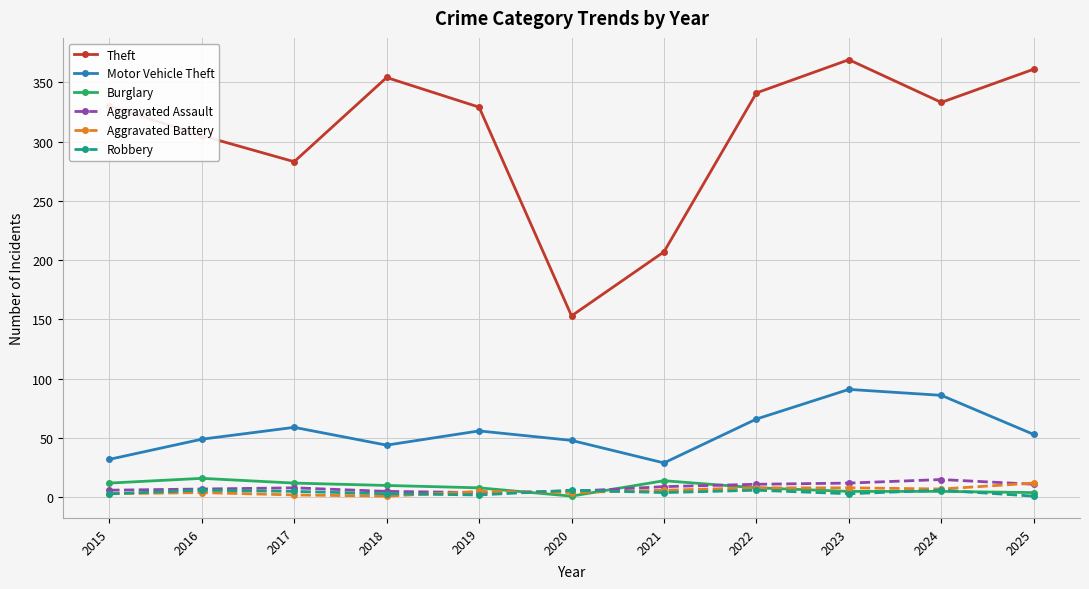

True or false: Burglary has more than 0 interior local peaks.

True